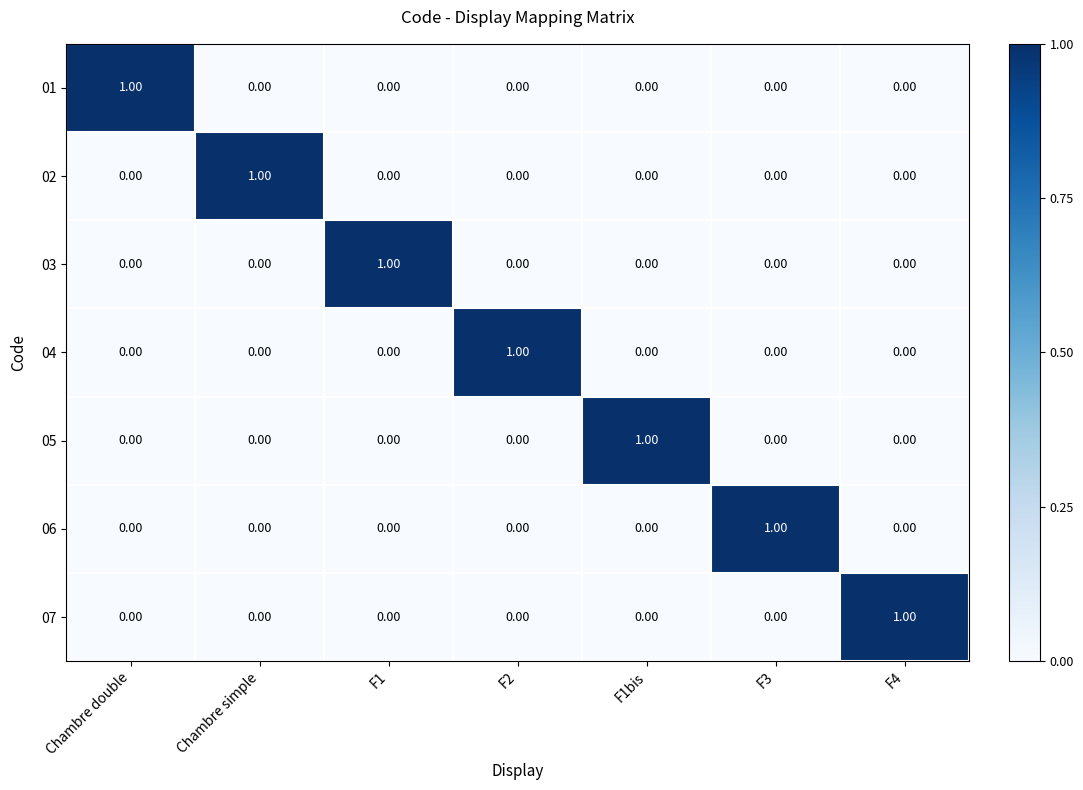

What is the greatest value displayed?

1